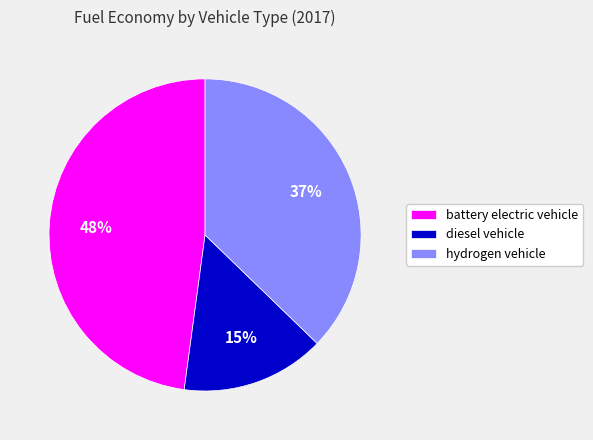

Which slice is the largest?

battery electric vehicle